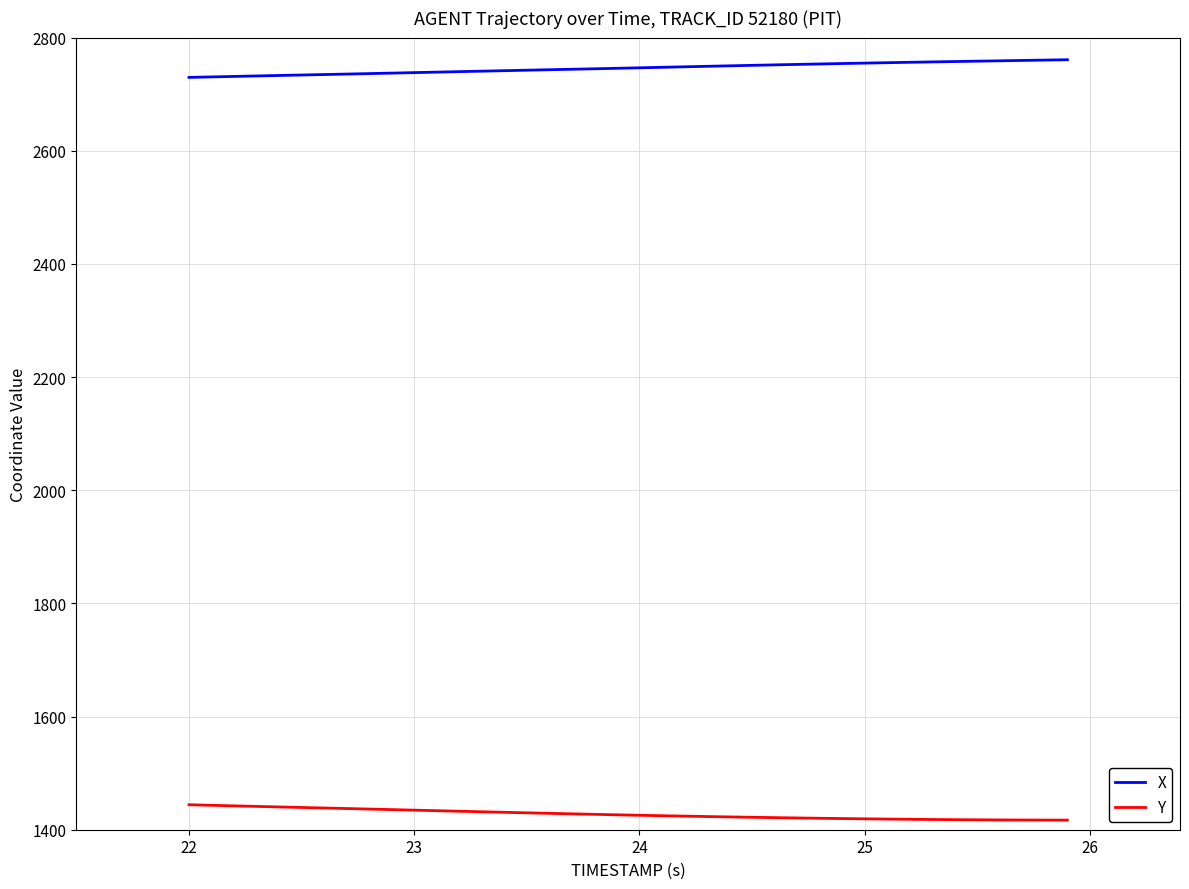

Which series has the largest total across all categories?

X